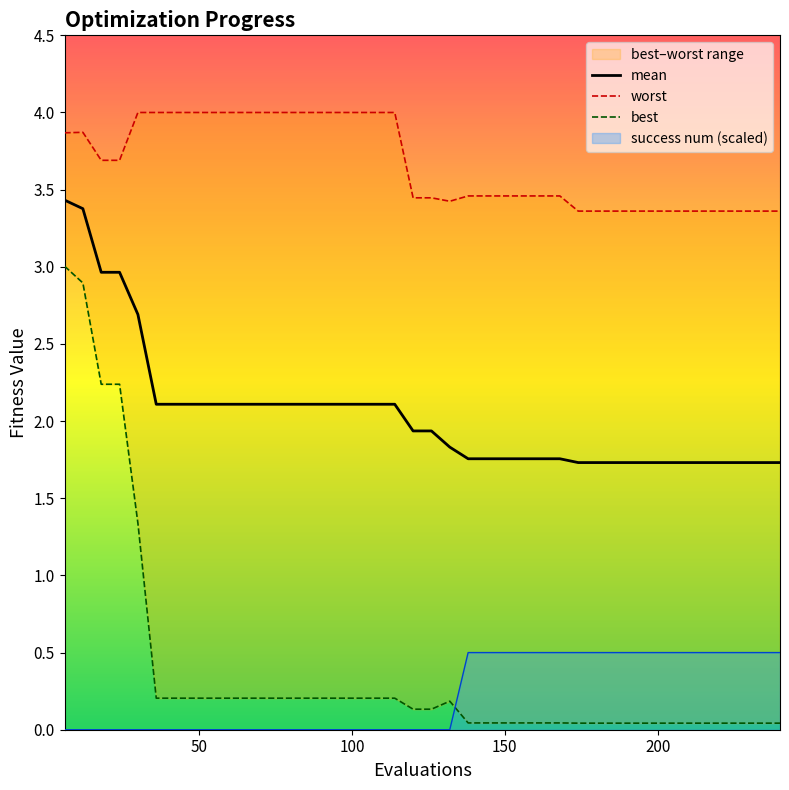

Does the chart display data point markers on the line(s)?

No